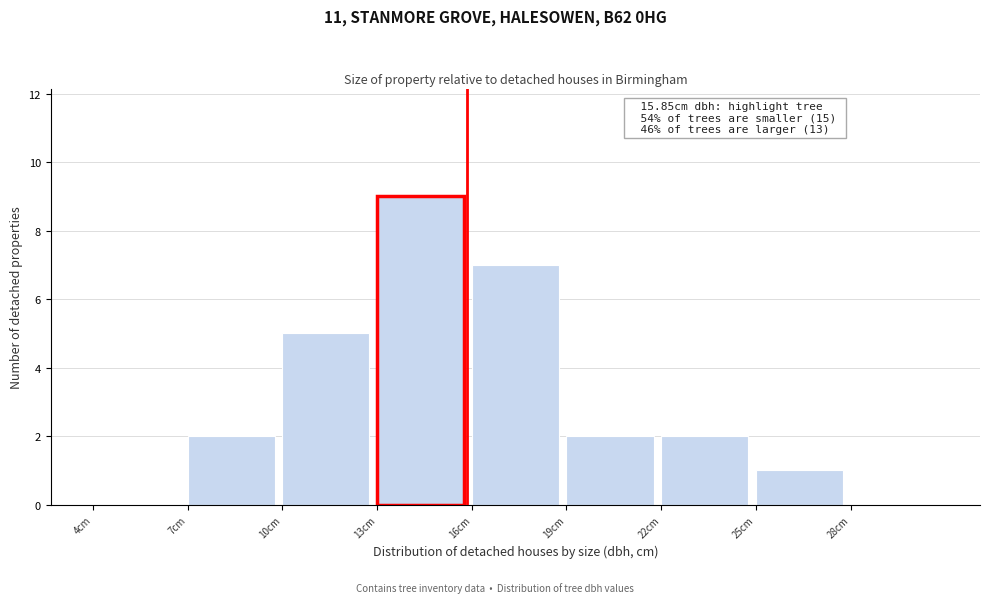

Which range on the x-axis has the tallest bar?

13 to 16